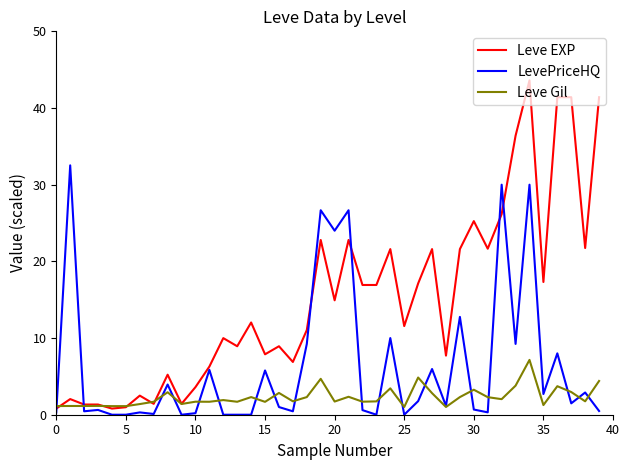

Rank the series by their average value, from lowest to highest.

Leve Gil, LevePriceHQ, Leve EXP